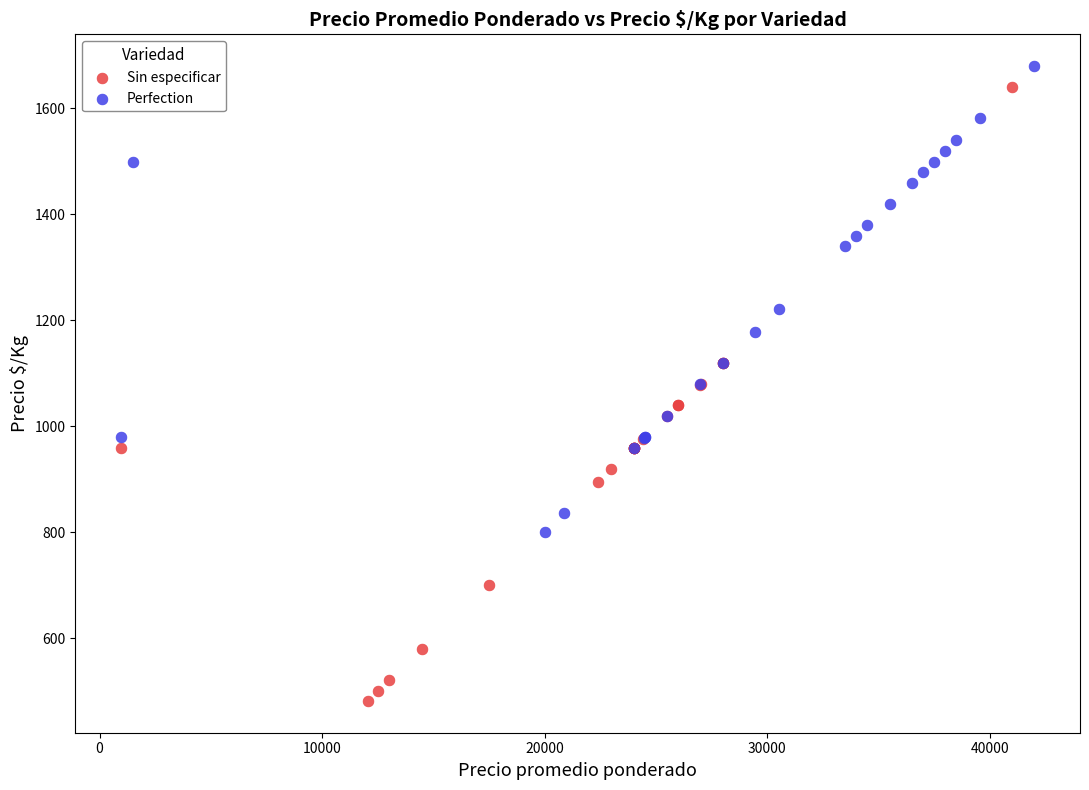

Which series has the largest Y range (max minus min)?

Sin especificar